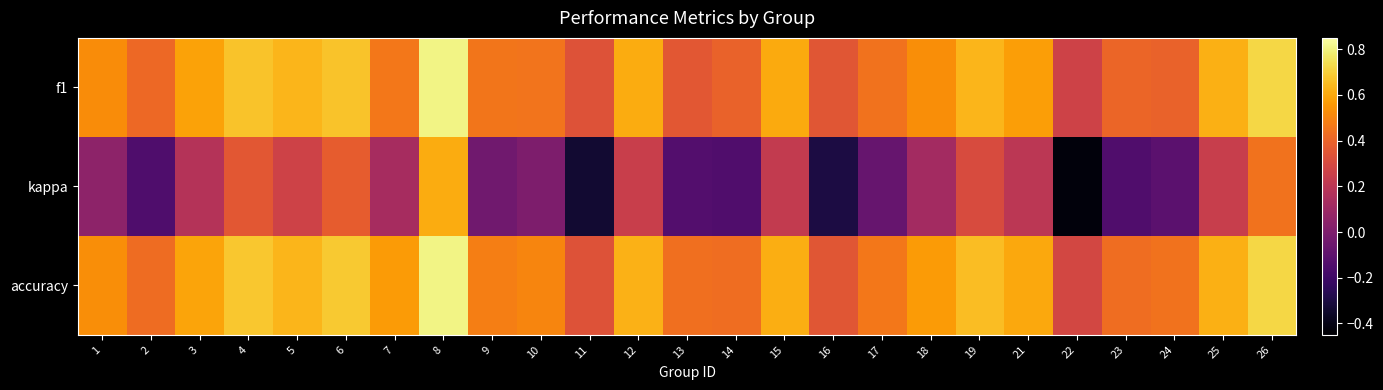

Which series has the largest range (max minus min)?

kappa